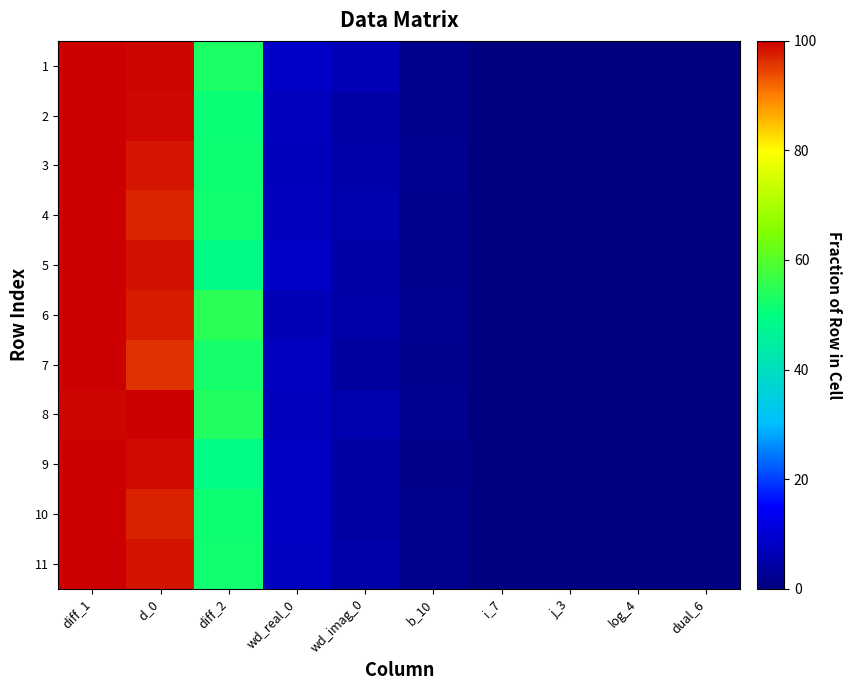

Which series has the widest spread of values?

7